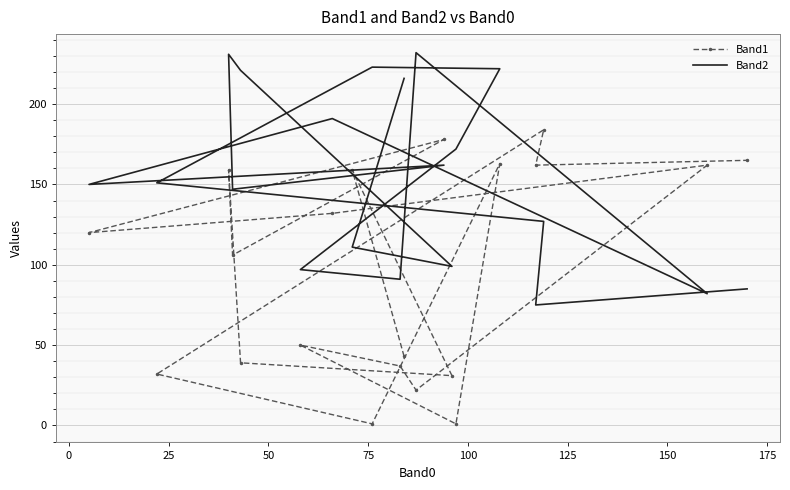

Which series has the largest total across all categories?

Band2